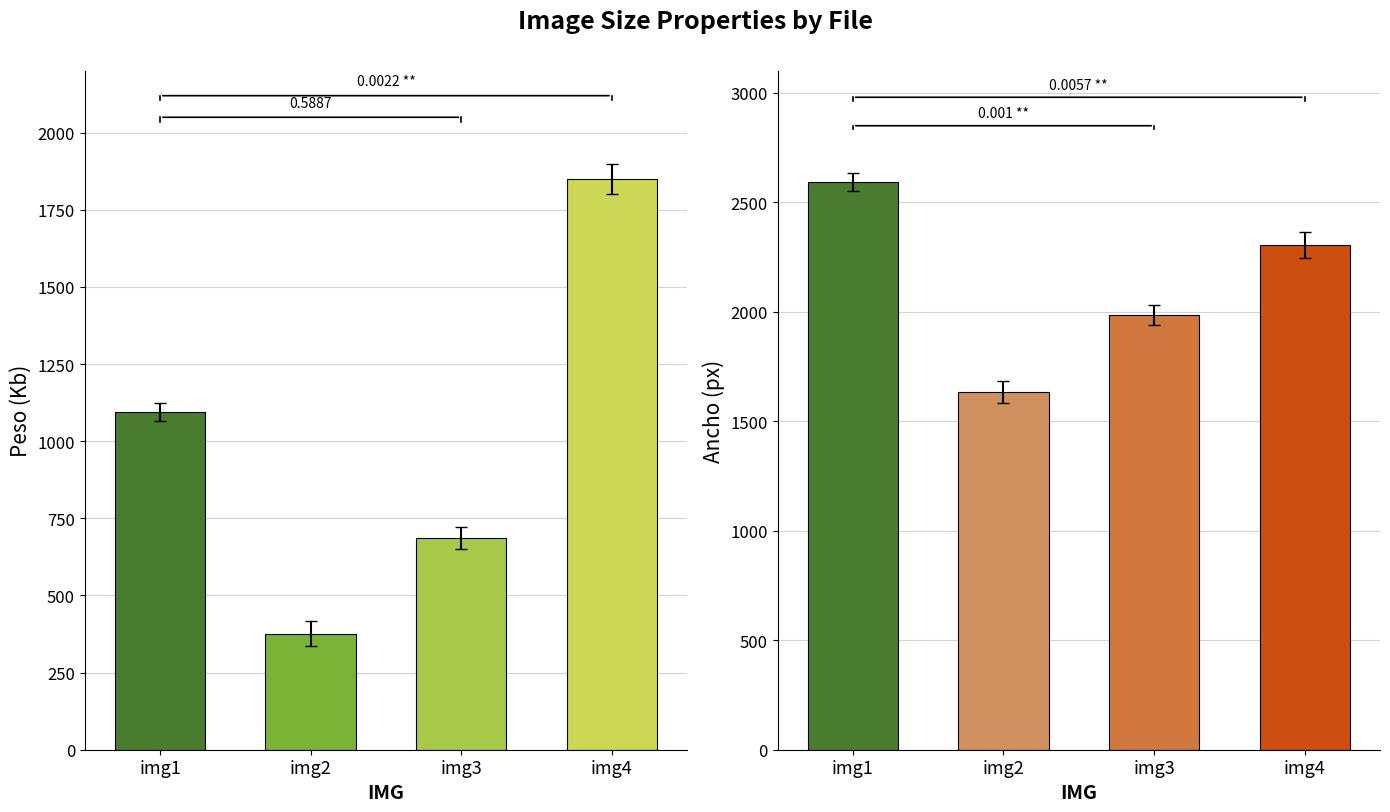

What is the value of the Ancho bar at the 2nd from the left?

1632